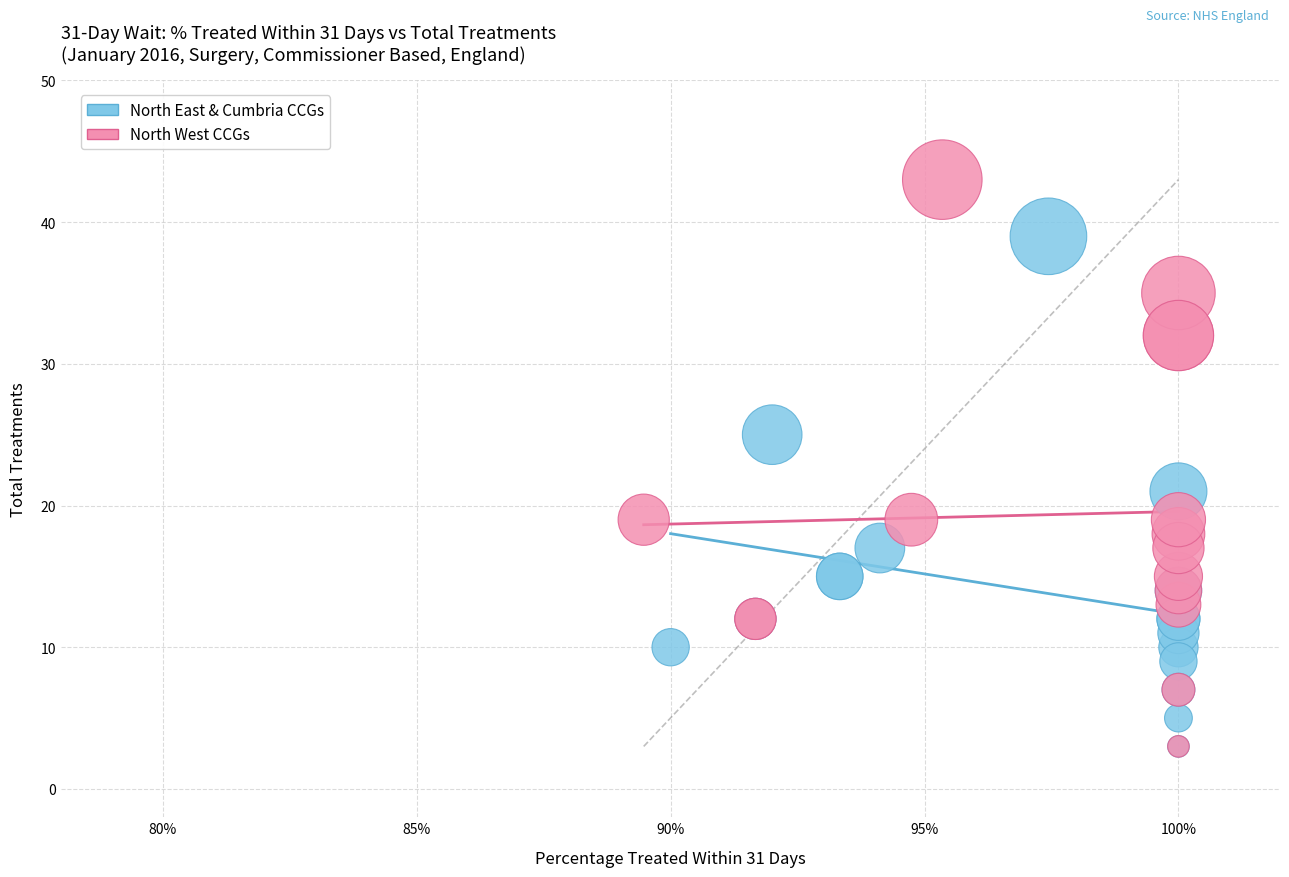

Which series contains the highest Y value?

North West CCGs